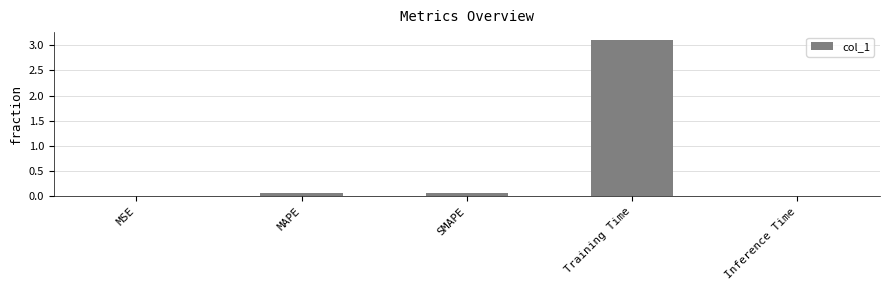

True or false: the data shows 0.0 at MSE.

True